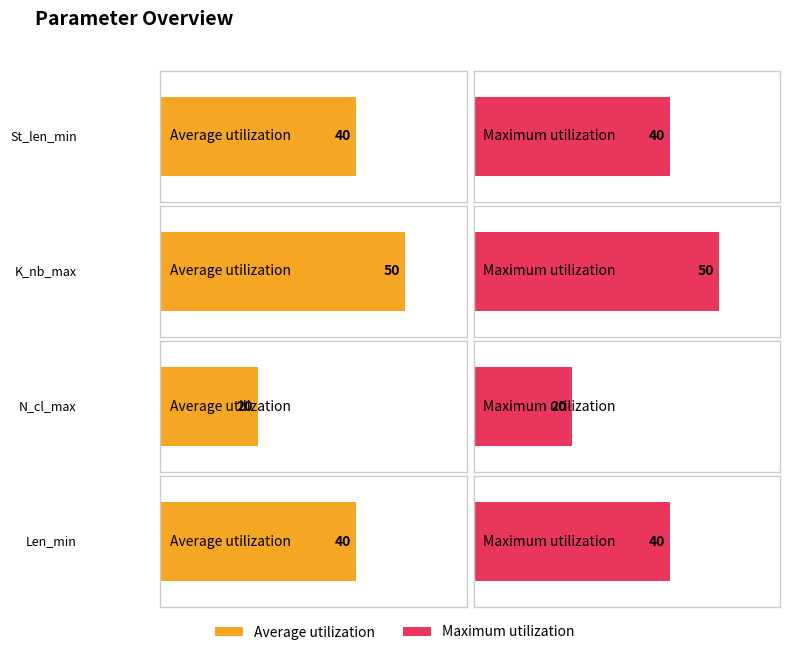

What is the label of the 4th bar from the left?

Len_min